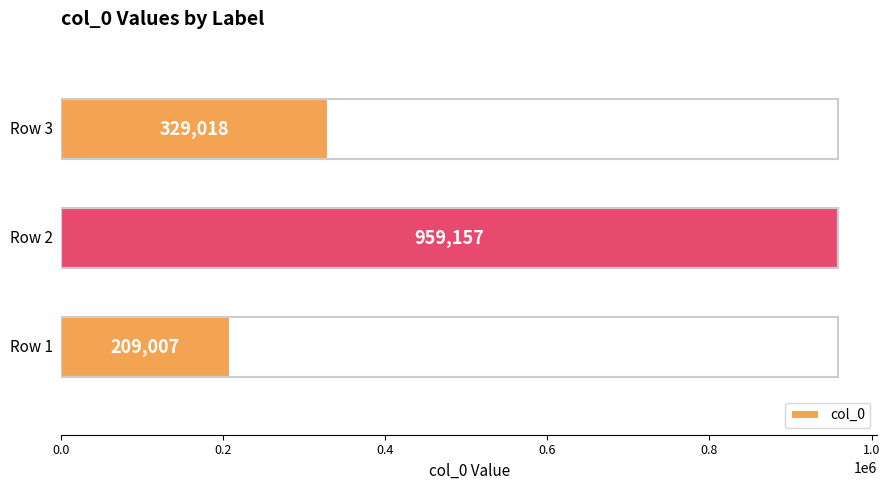

What is the greatest value displayed?

959157